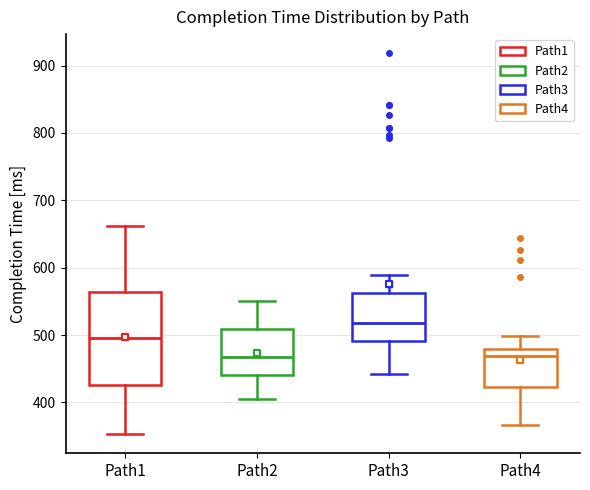

Which box has the highest median line?

Path3